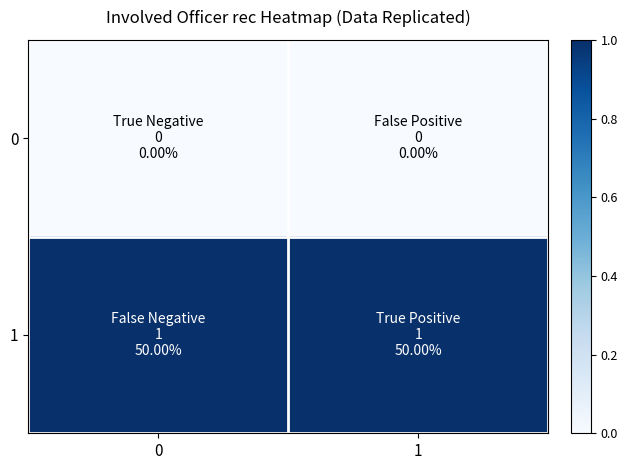

Which series has the largest total across all categories?

1